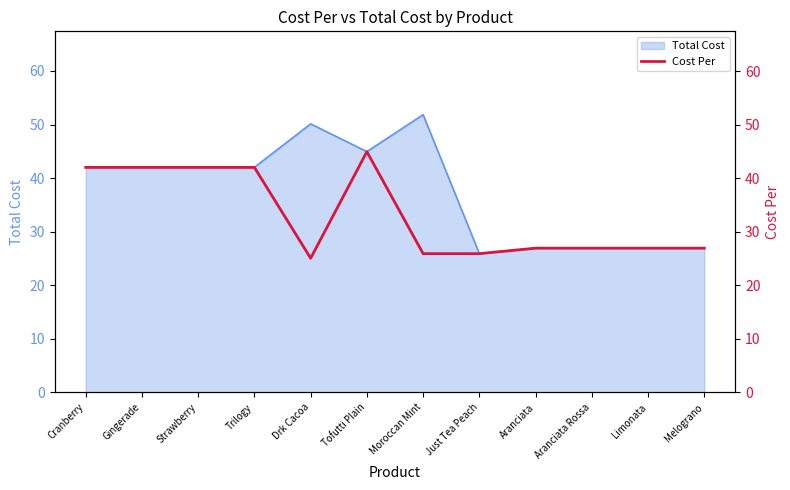

What is the lowest value of the Total Cost series?

25.9